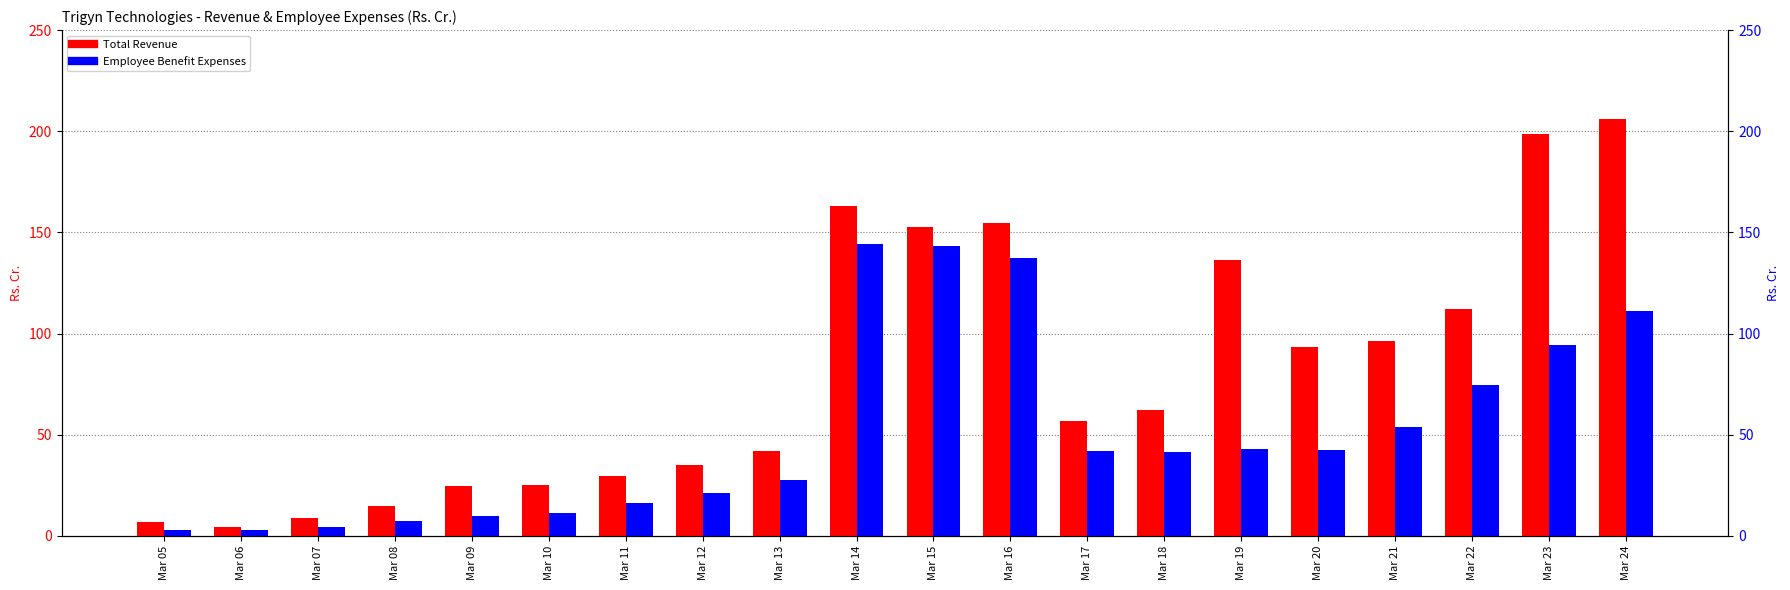

Rank the series at Mar 21 from lowest to highest value.

Employee Benefit Expenses, Total Revenue